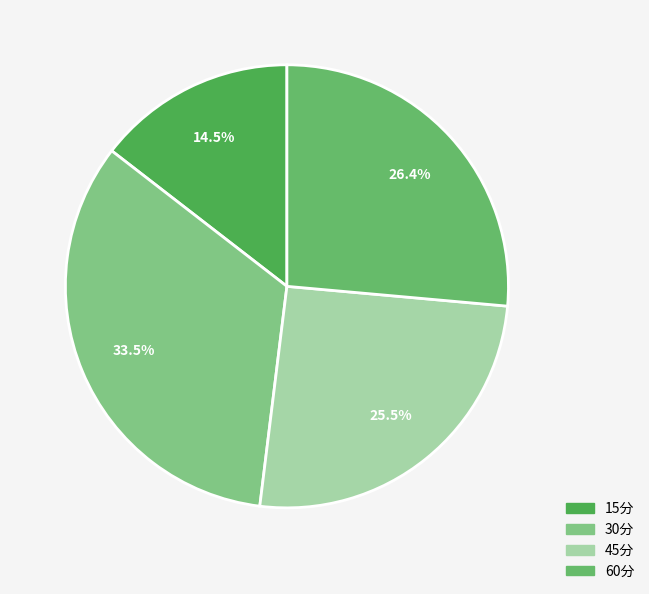

Combined, do 45分 and 15分 account for over 50%?

No